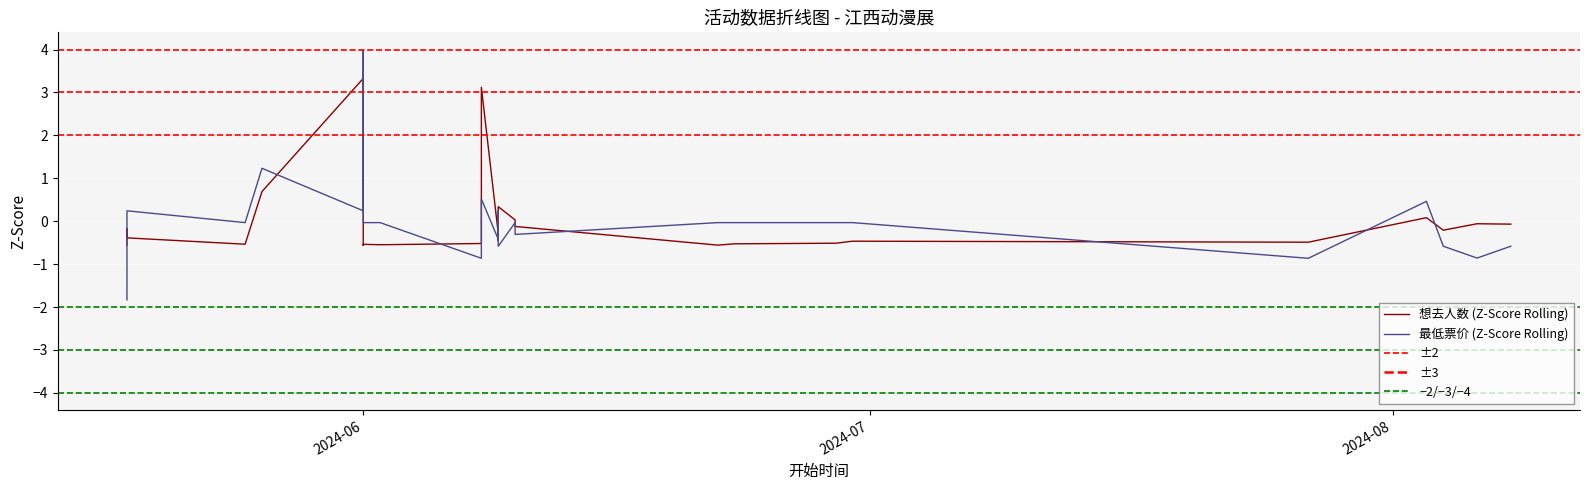

What is the total value across all series at 2024-06-29?

-0.5